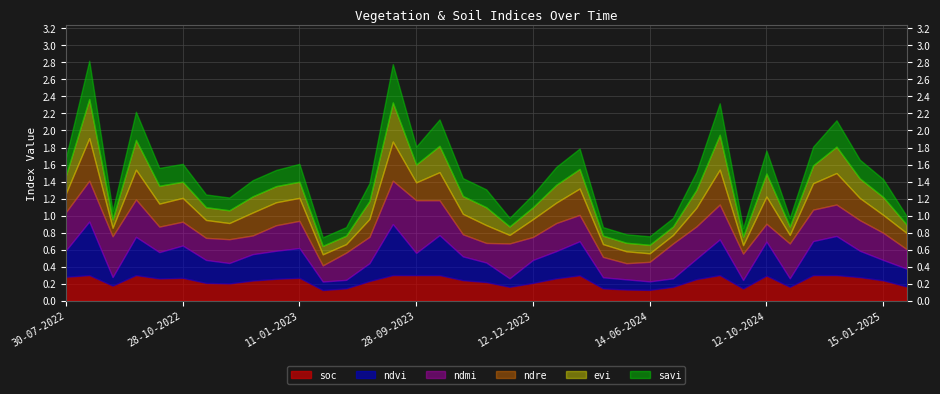

Which has a higher value, 14-06-2024 or 24-06-2024?

24-06-2024